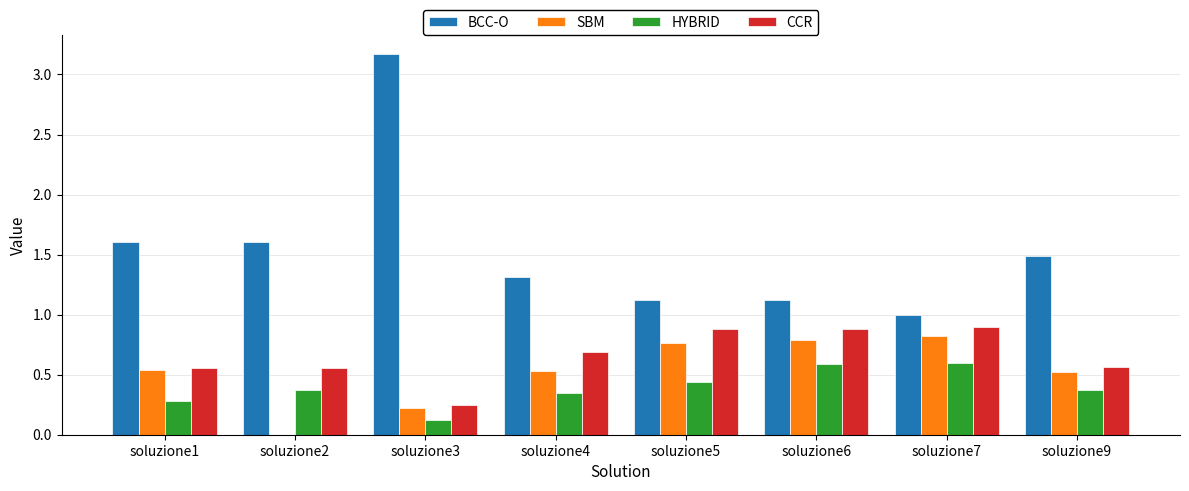

What is the sum of all CCR values?

5.3